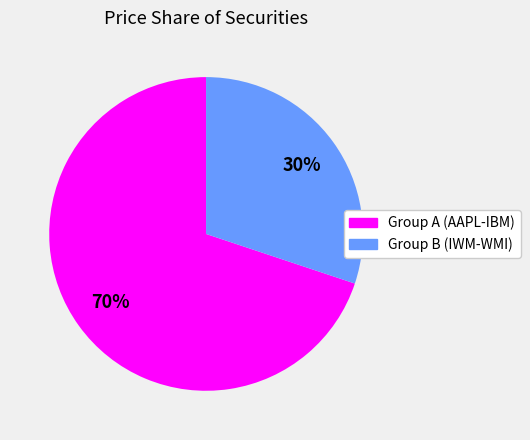

How many slices are in this pie chart?

2